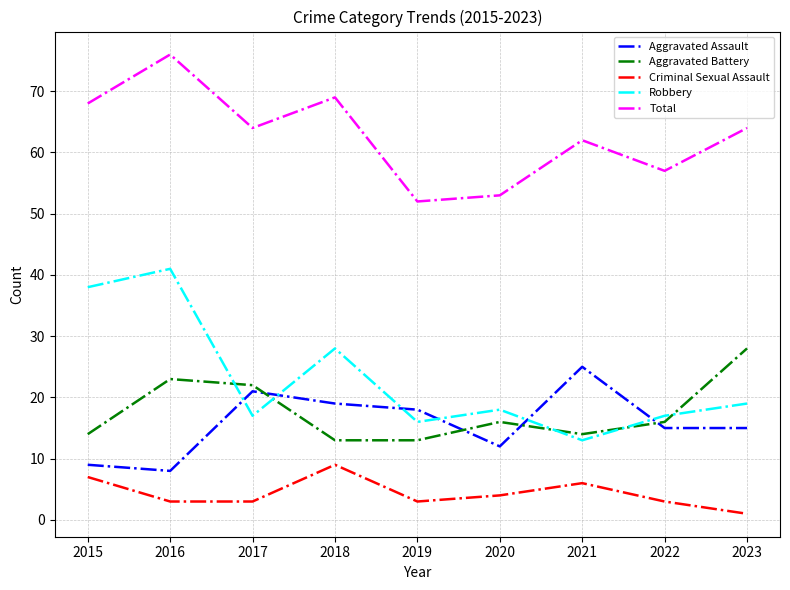

Which category has the lowest value in the Criminal Sexual Assault series?

2023